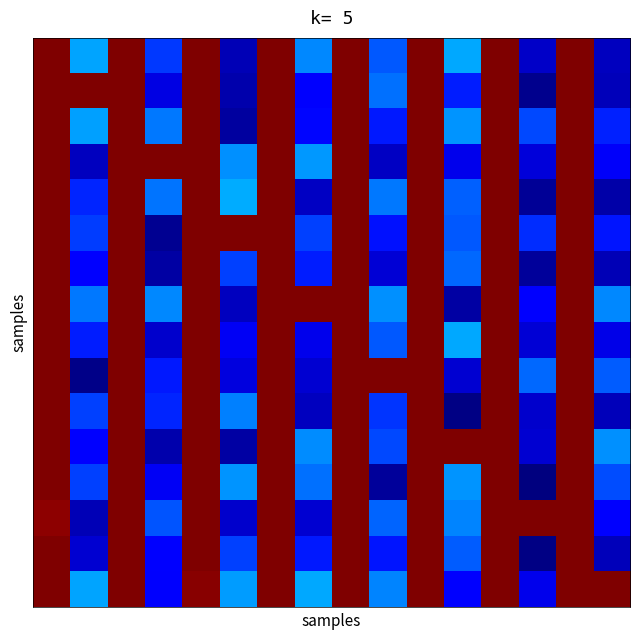

What is the greatest value displayed?

1.0